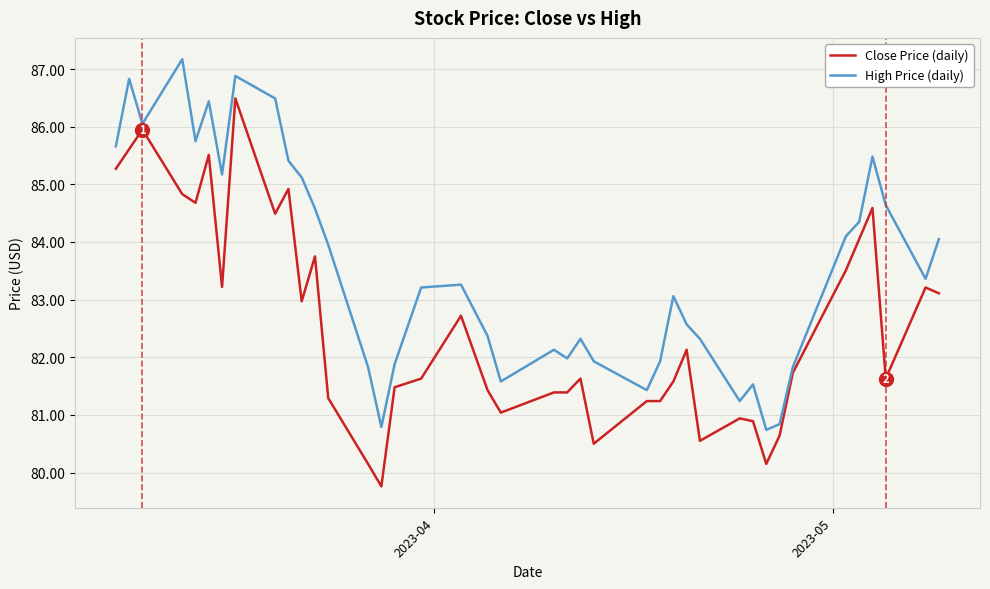

What is the minimum value for High Price (daily)?

80.7